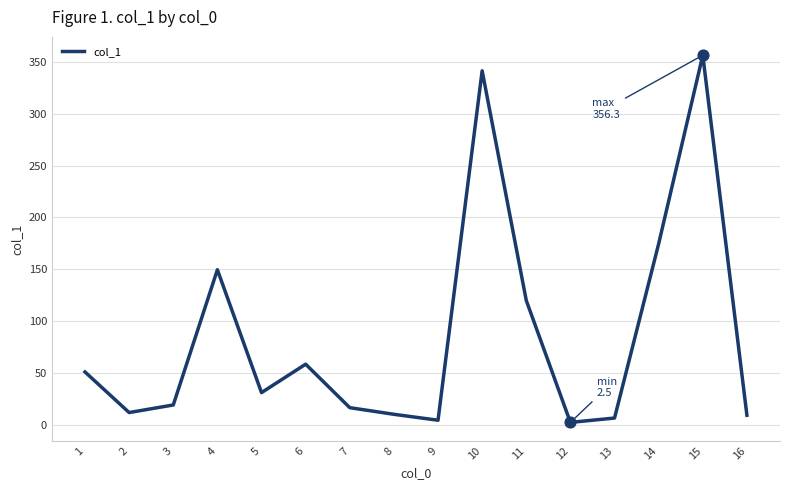

Approximately how many times larger is the value at 9 compared to 6?

0.1